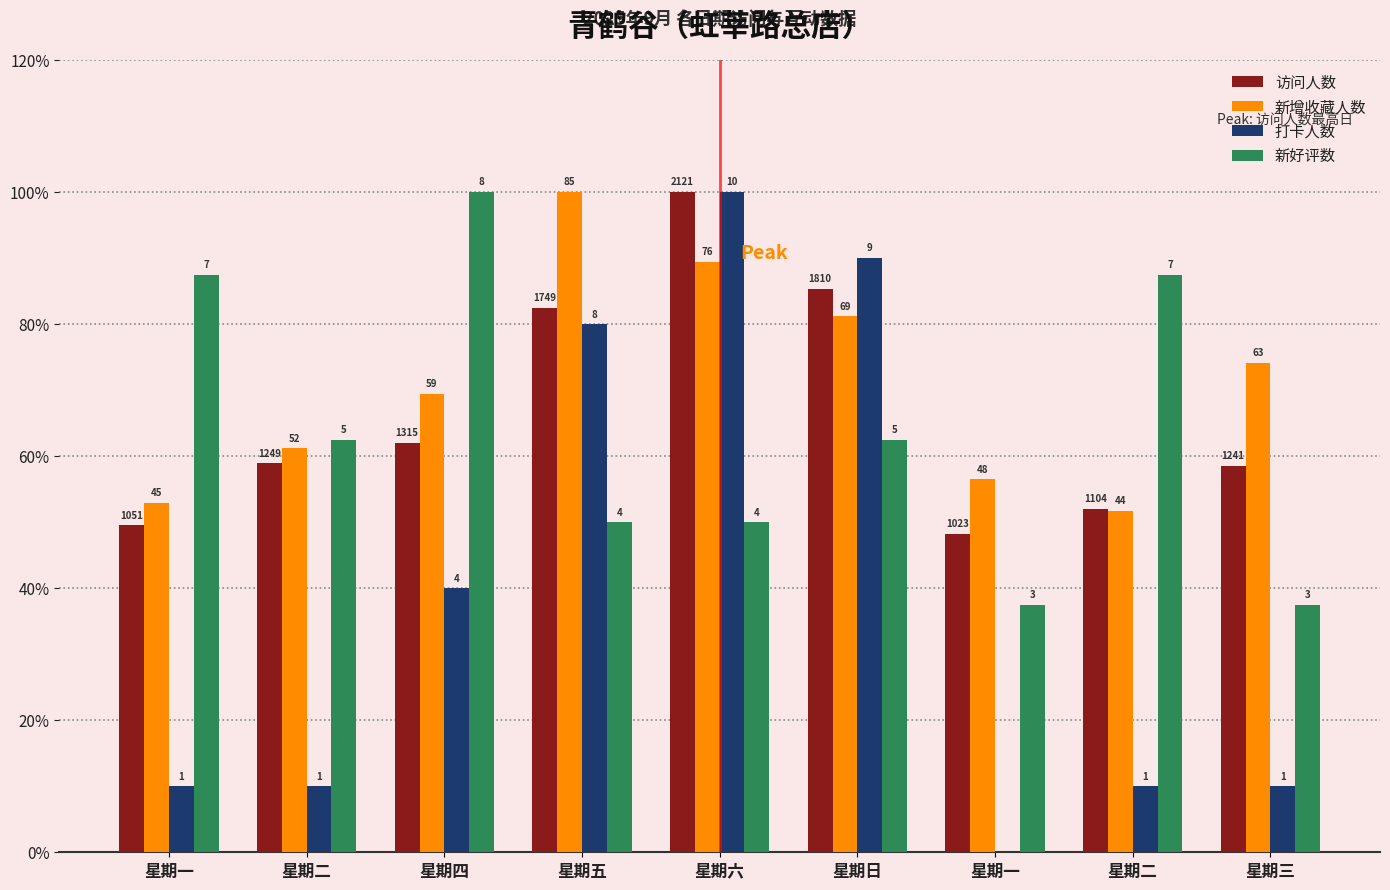

At which label does 打卡人数 reach its peak?

星期六